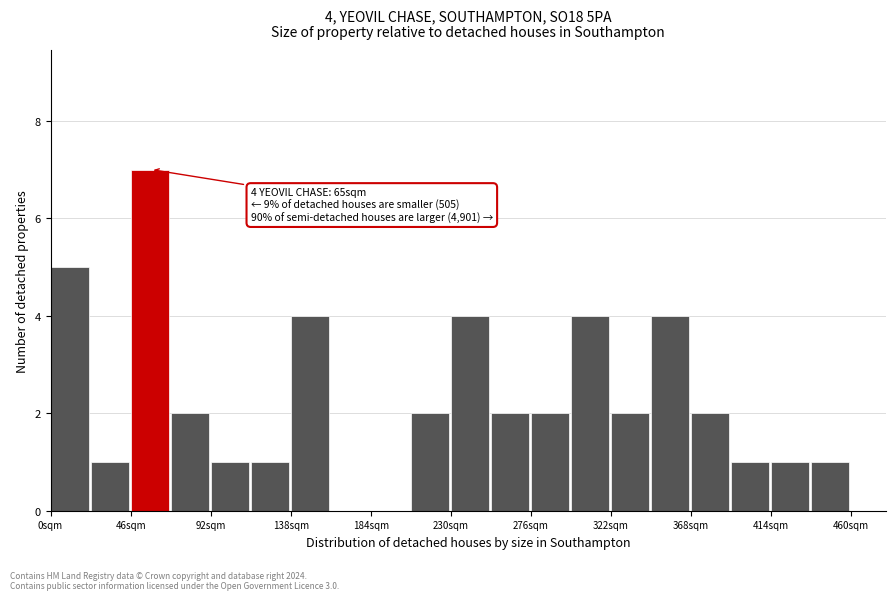

Which range on the x-axis has the tallest bar?

46 to 69